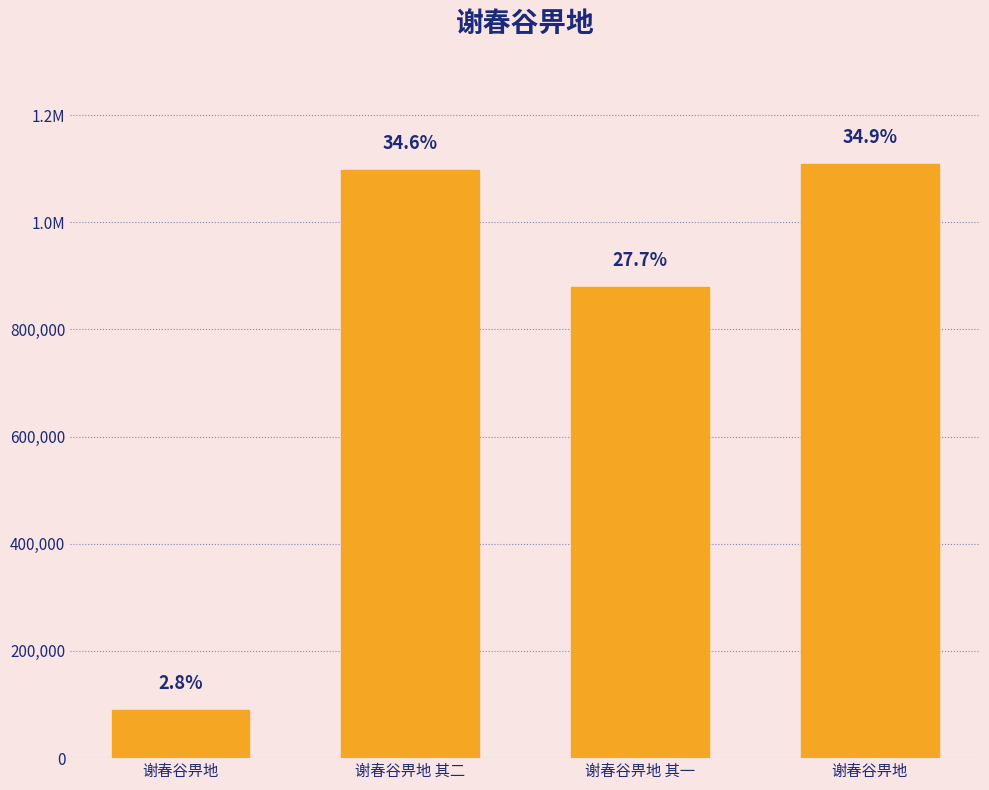

At which label is the value closest to 598981?

谢春谷畀地 其一